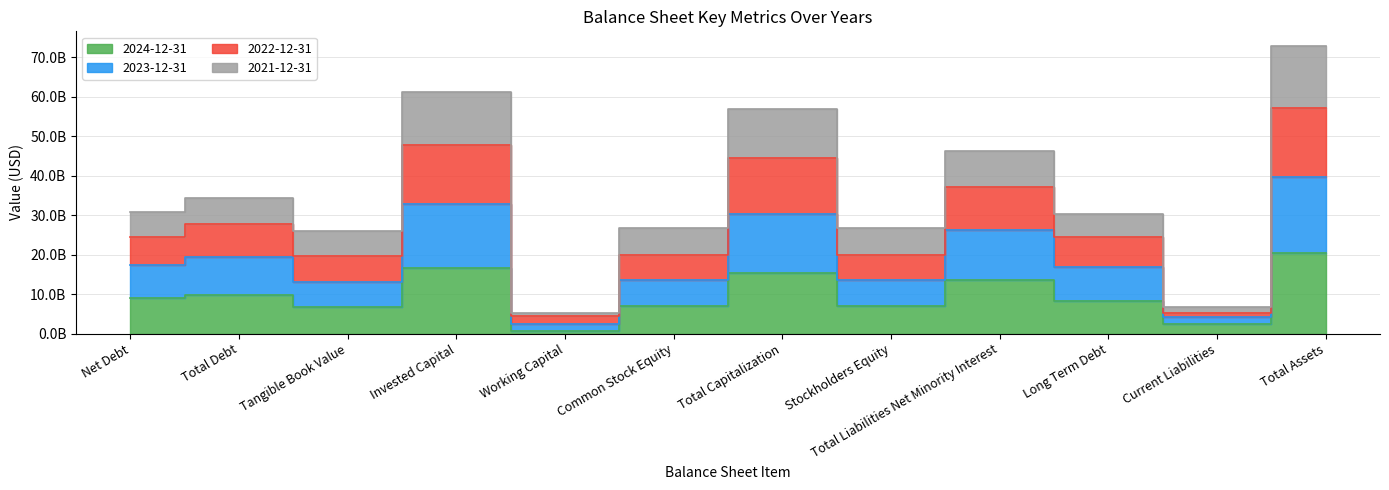

What is the total value across all series at Common Stock Equity?

53690740000